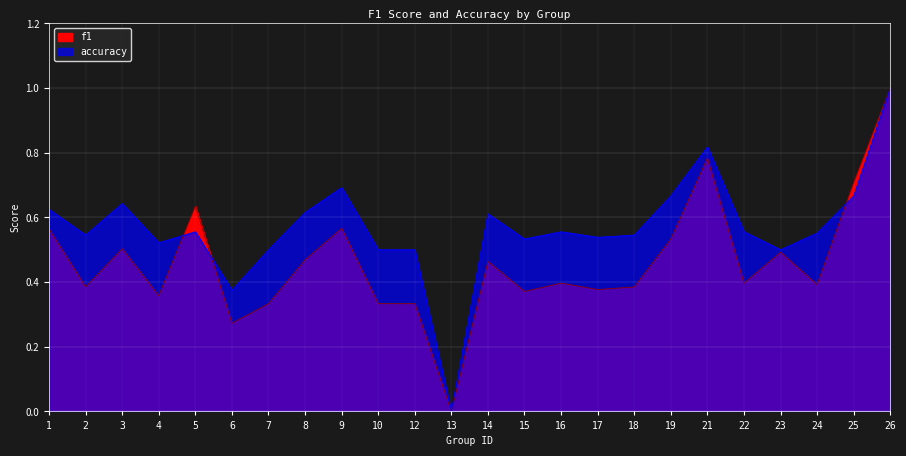

At which category does accuracy reach its first local peak?

3